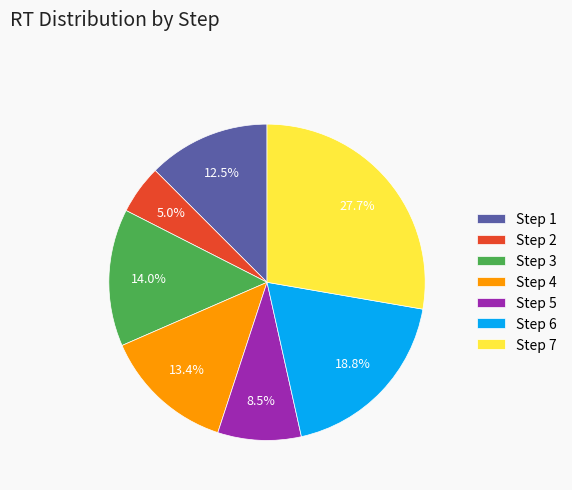

Combined, do Step 4 and Step 3 account for over 50%?

No